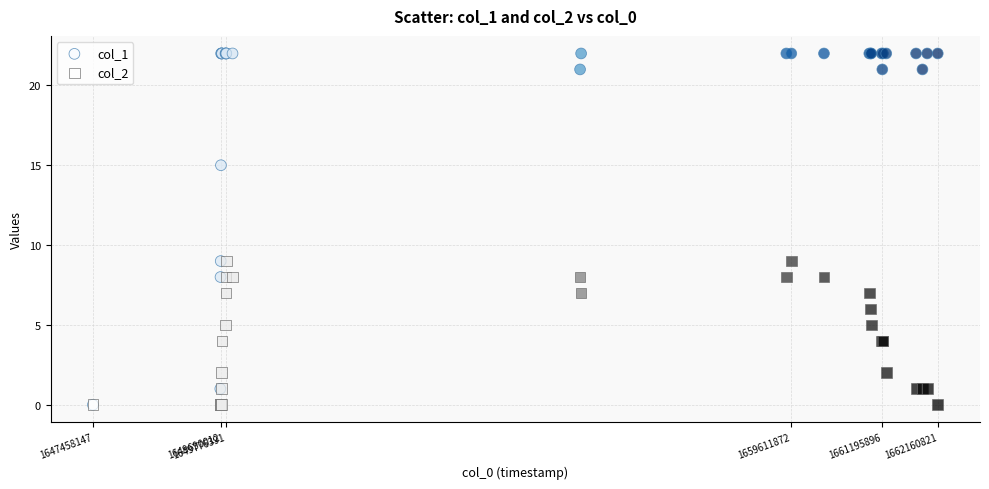

Which series reaches the maximum Y coordinate?

col_1